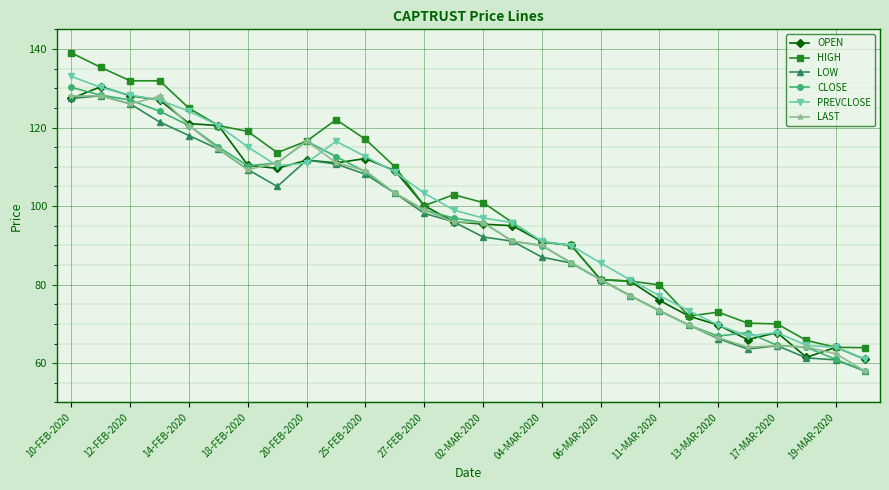

What is the highest value of the LOW series?

128.1